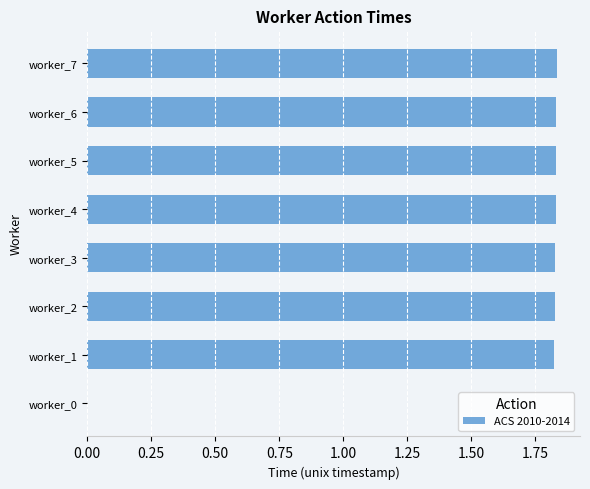

What is the sum of all values?

12.8